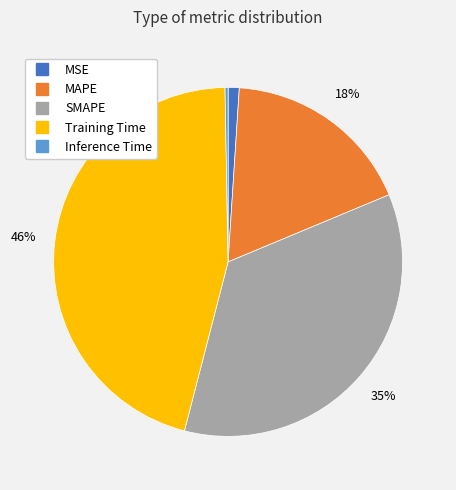

Is it true that MSE is 1% of the pie?

True